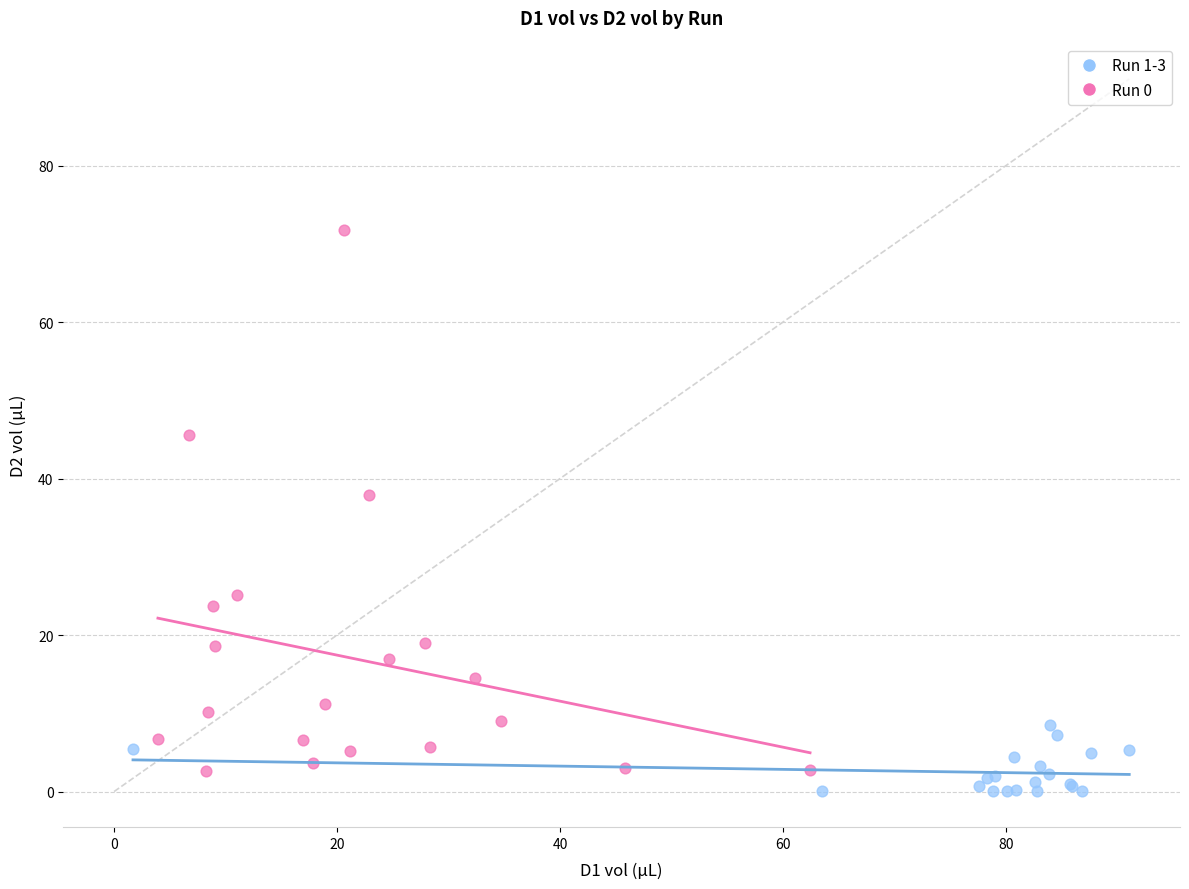

Which series contains the highest Y value?

Run 0